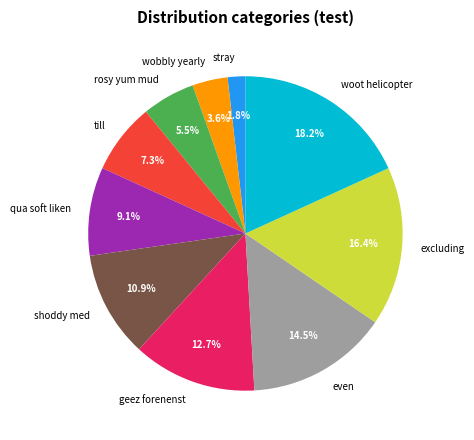

Between even and qua soft liken, which is larger?

even